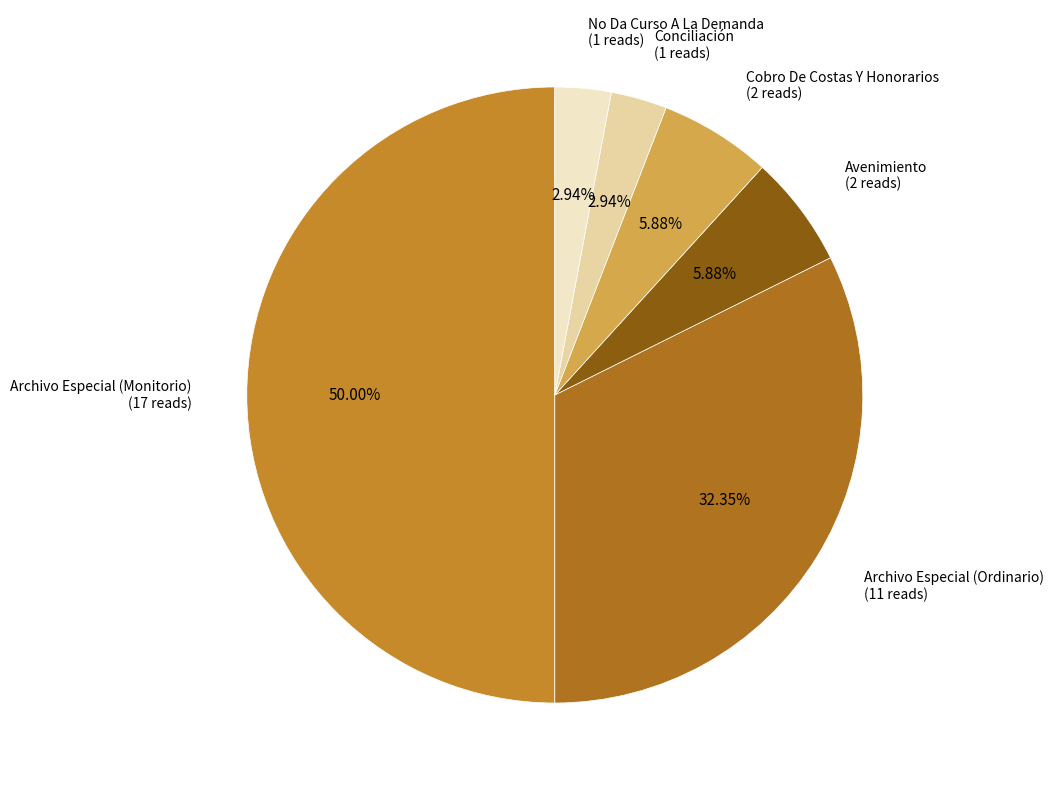

How many segments does this pie chart have?

6